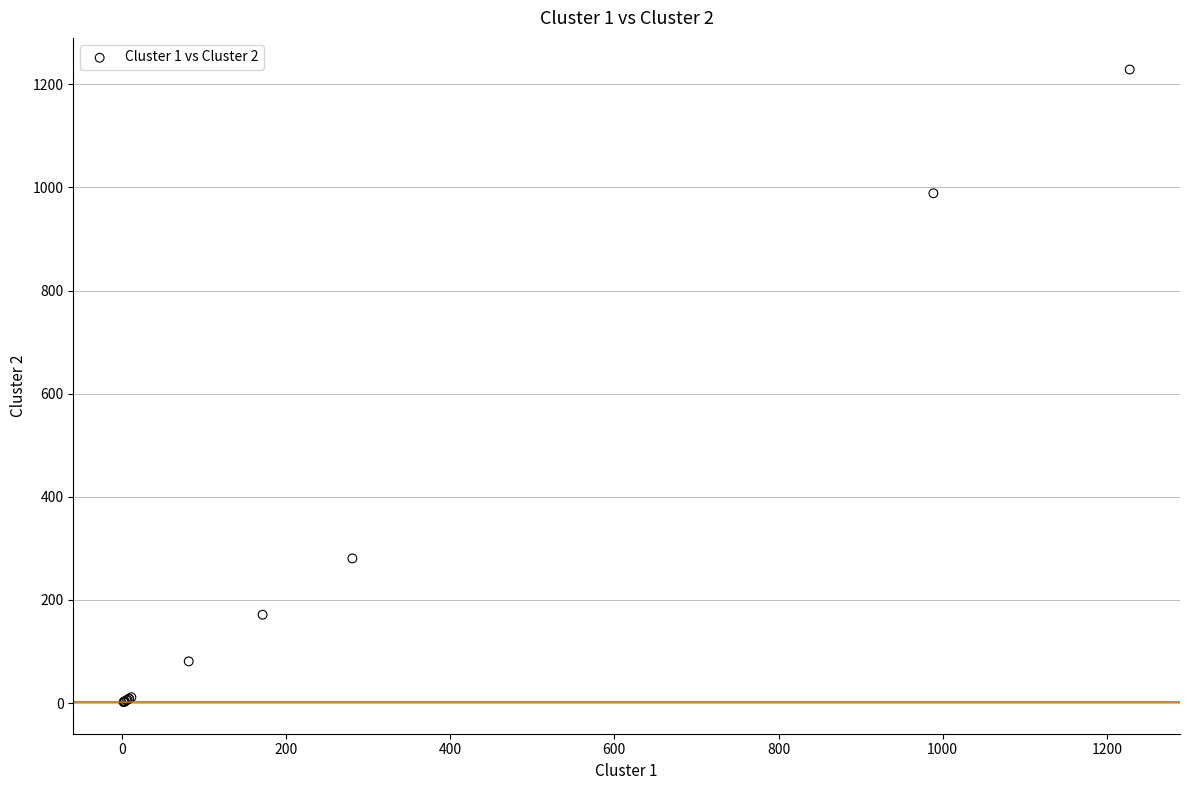

What Y value in the scatter plot is closest to 615?

280.6